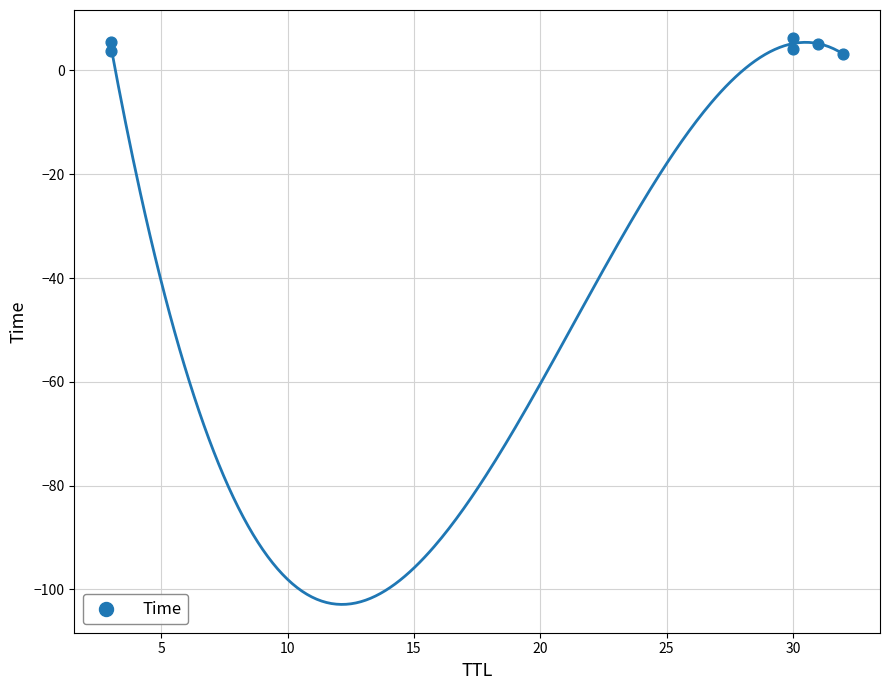

What is the range of Y values (max minus min)?

3.1